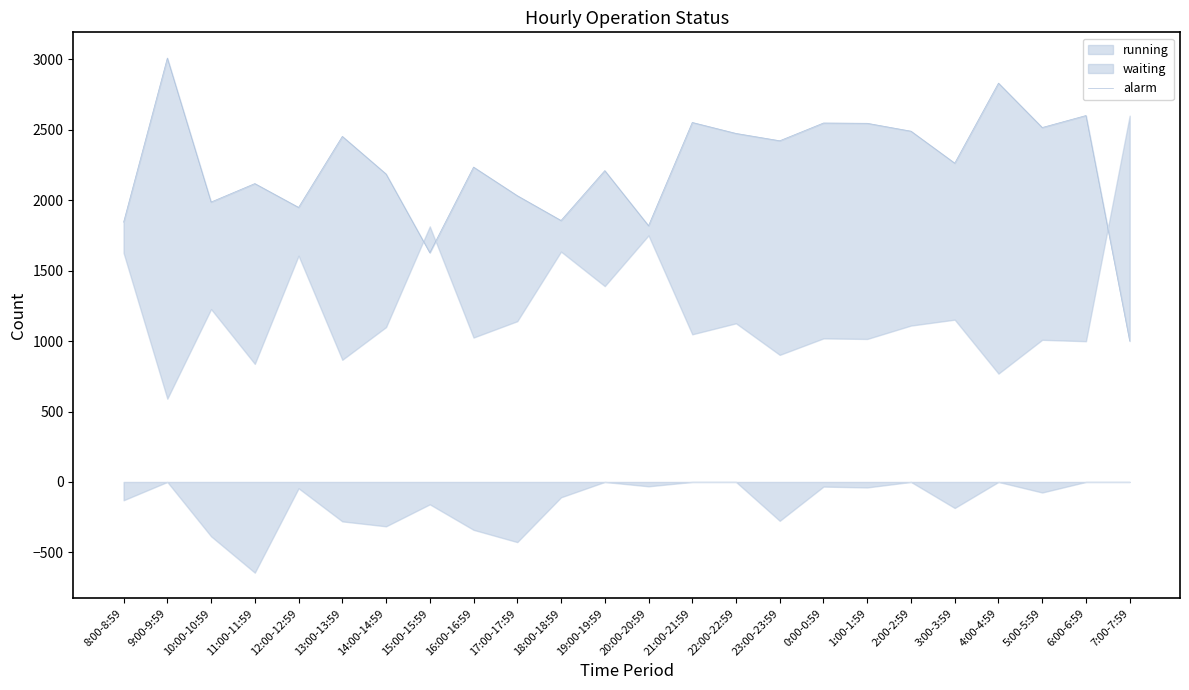

List the labels in order of value, largest first.

9:00-9:59, 4:00-4:59, 6:00-6:59, 21:00-21:59, 0:00-0:59, 1:00-1:59, 5:00-5:59, 2:00-2:59, 22:00-22:59, 13:00-13:59, 23:00-23:59, 3:00-3:59, 16:00-16:59, 19:00-19:59, 14:00-14:59, 11:00-11:59, 17:00-17:59, 10:00-10:59, 12:00-12:59, 18:00-18:59, 8:00-8:59, 20:00-20:59, 15:00-15:59, 7:00-7:59